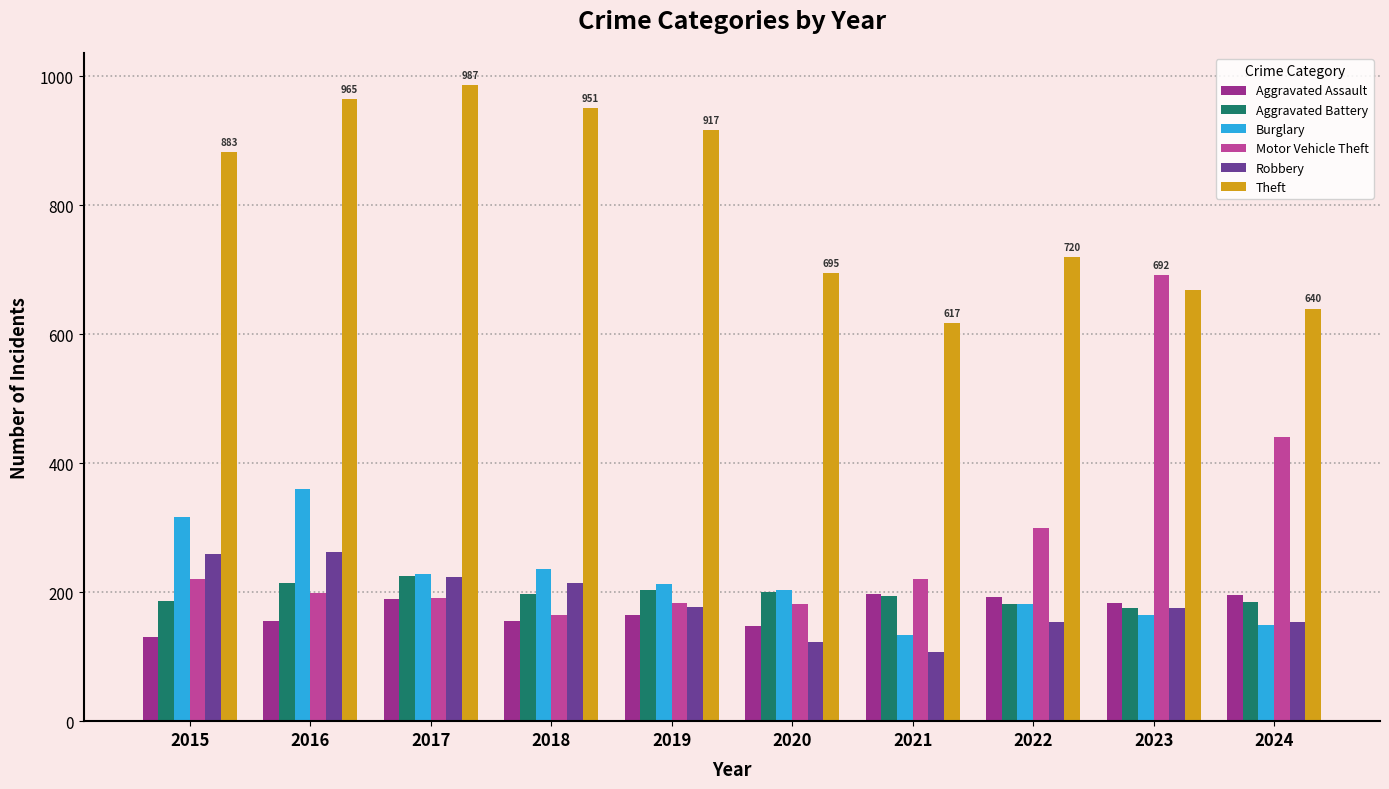

How many distinct data groups are displayed?

6